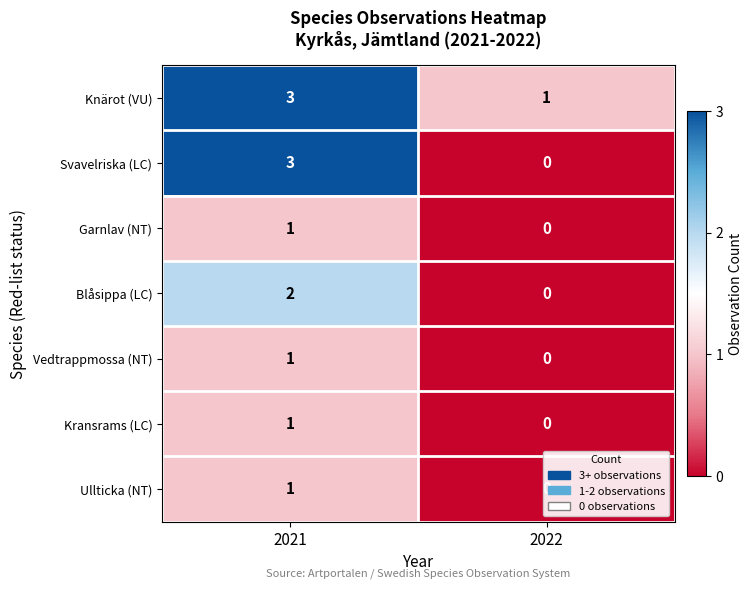

At which label is Garnlav (NT) closest to 0?

2022